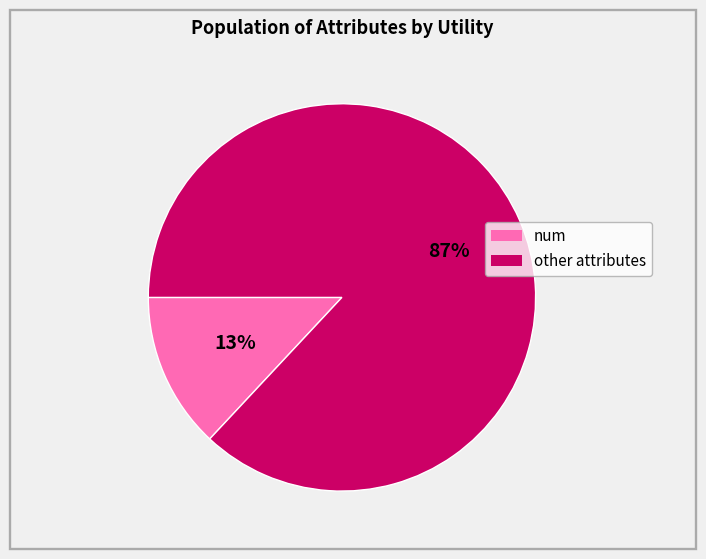

Which slice is the smallest?

num